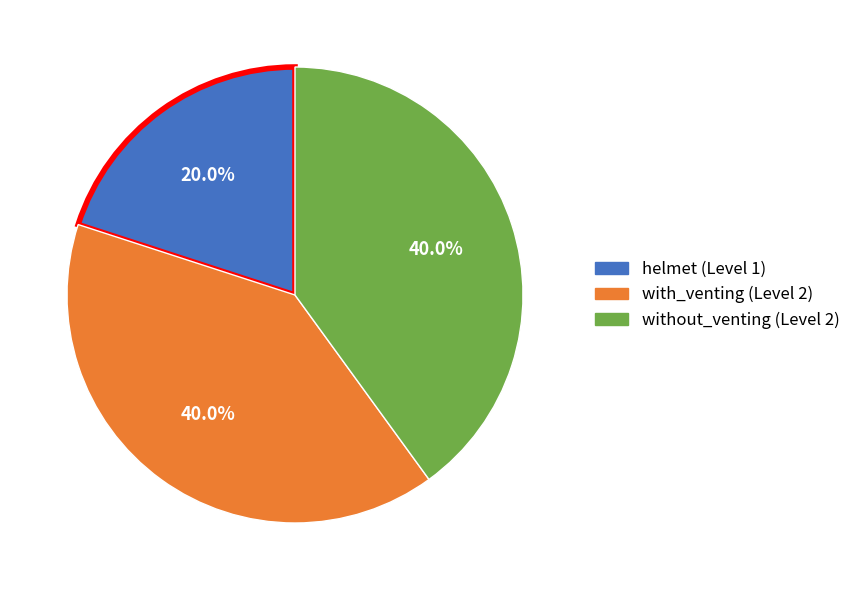

Count the number of slices in the pie.

3